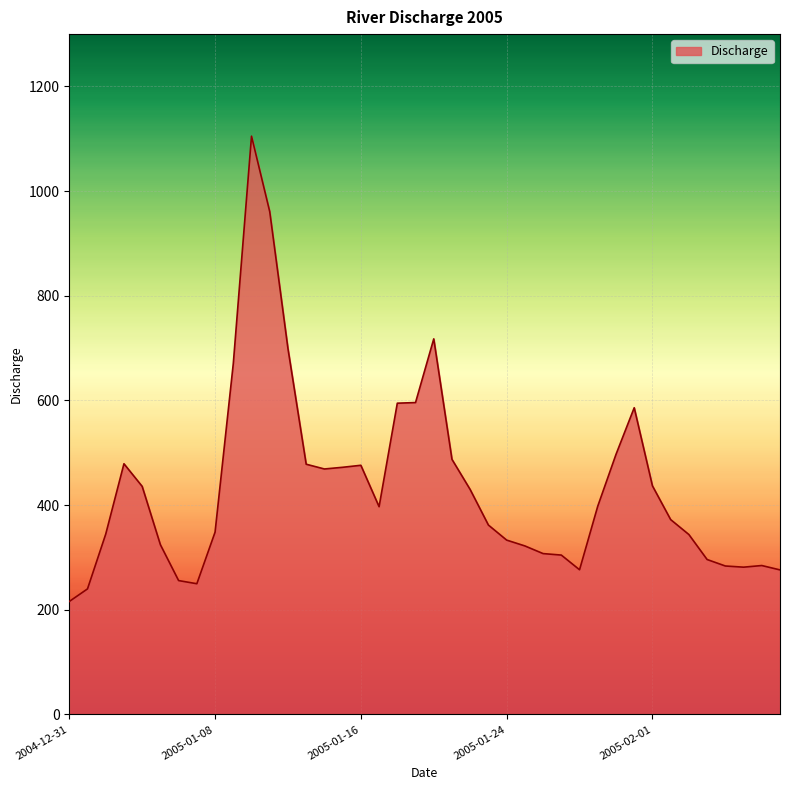

What is the smallest value displayed?

215.9